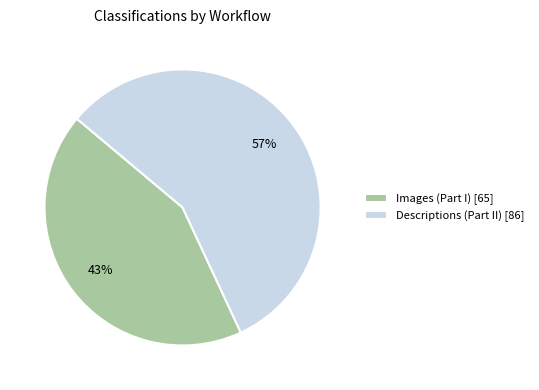

Combined, do Descriptions (Part II) [86] and Images (Part I) [65] account for over 50%?

Yes